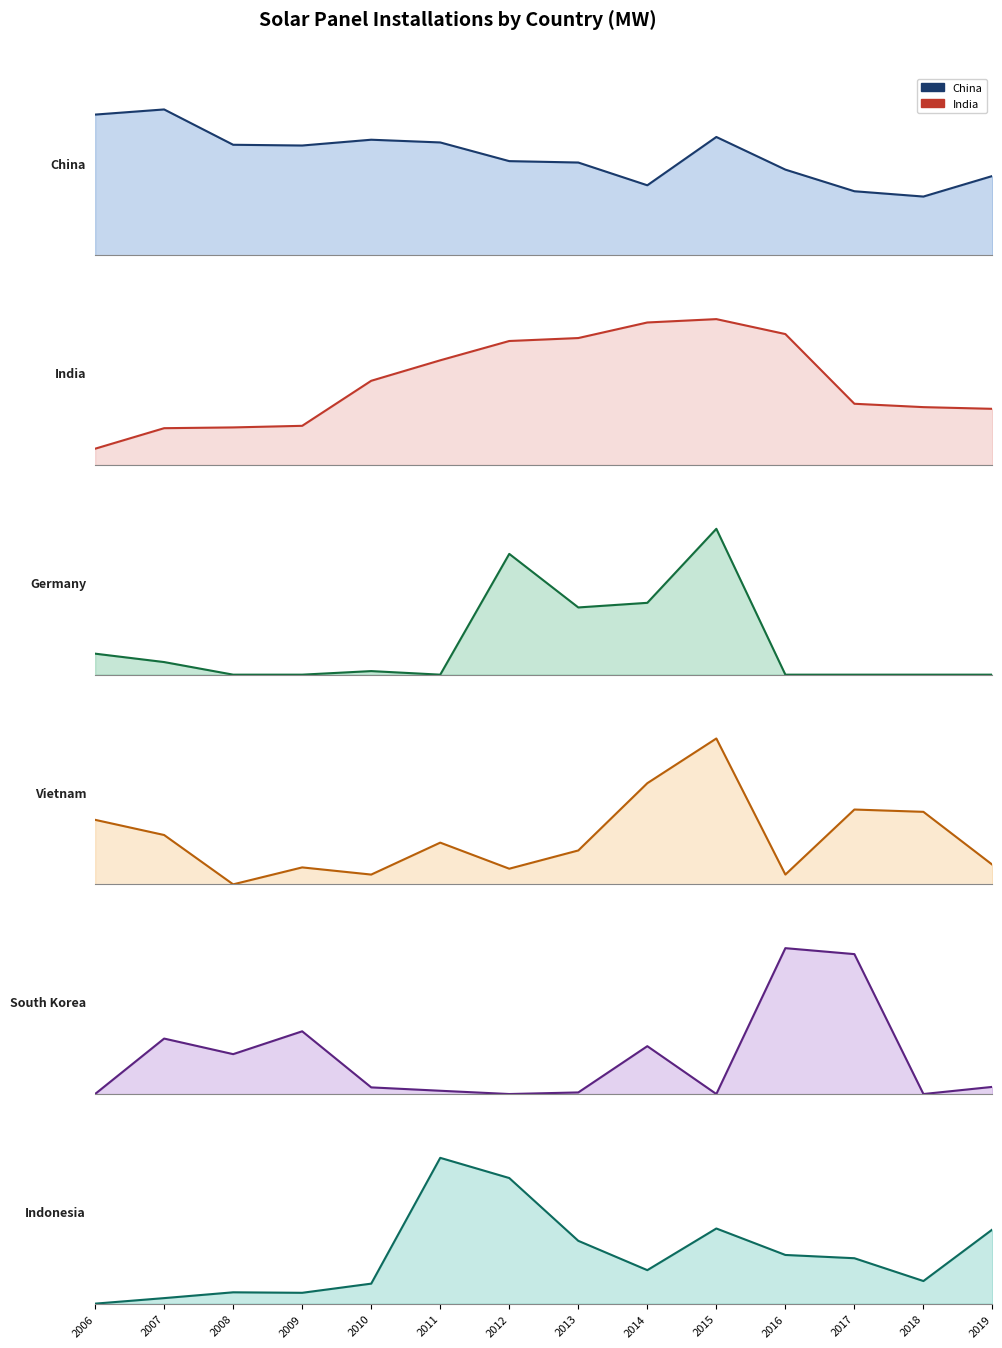

What is the average value of the Vietnam series?

1437